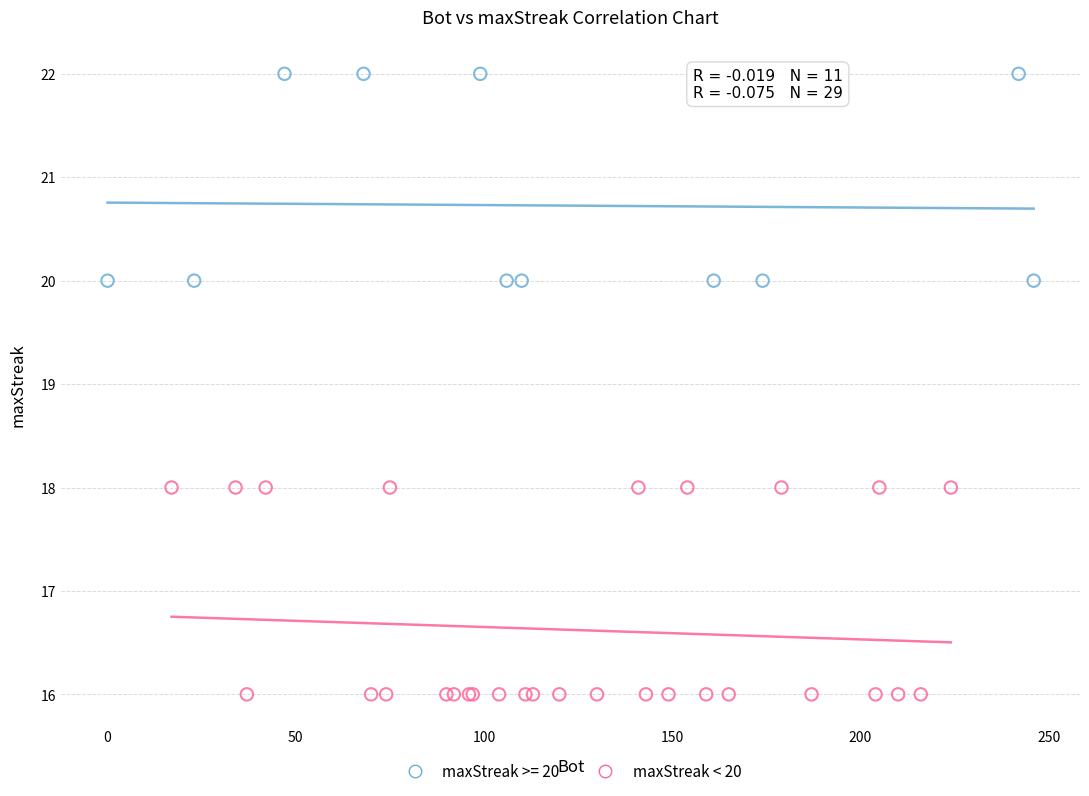

Which series reaches the maximum Y coordinate?

maxStreak >= 20